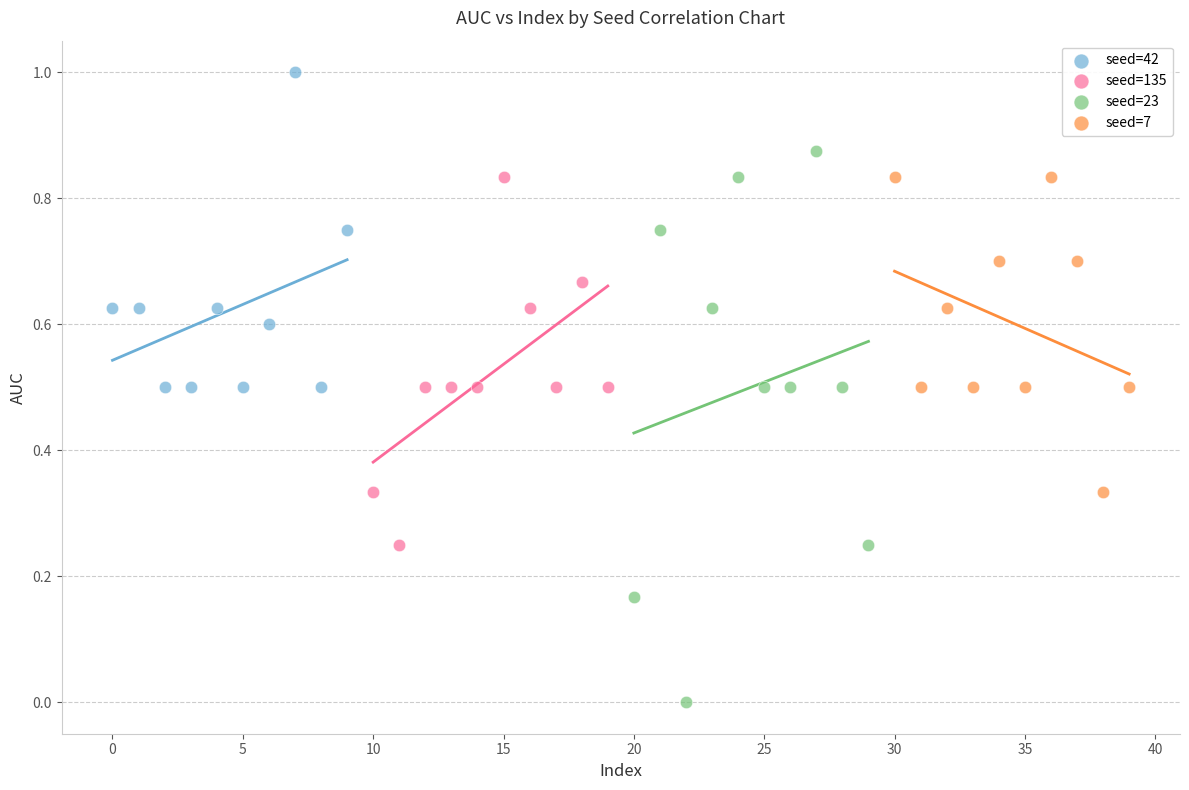

Which series reaches the minimum Y coordinate?

seed=23